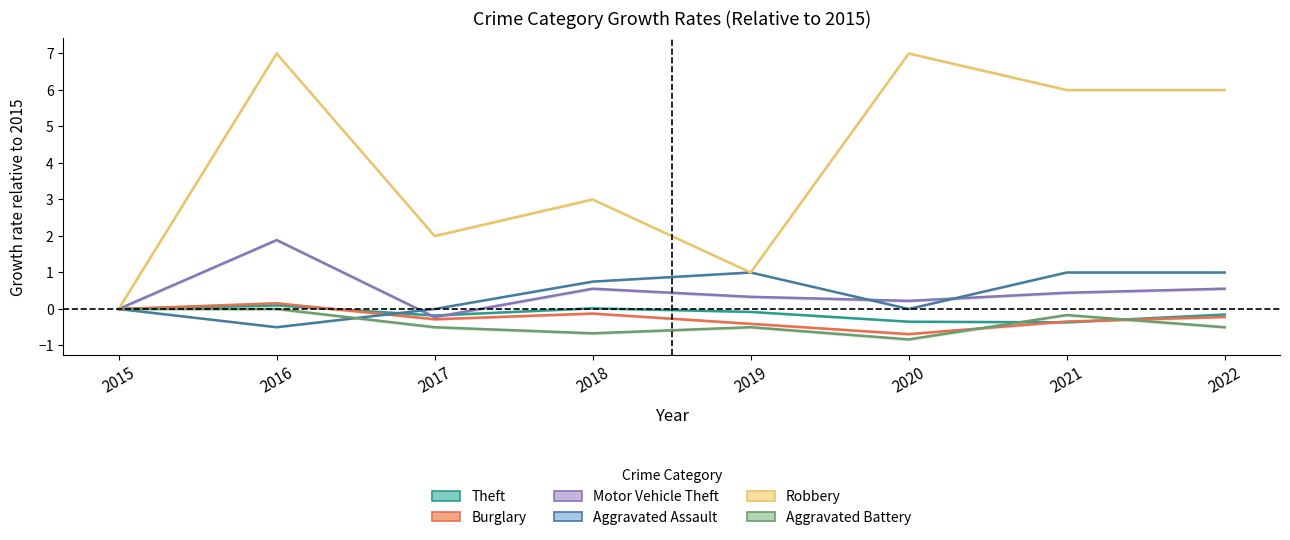

Reading left to right, extract all data points from this chart.

Theft: 2015=0.0	2016=0.1	2017=-0.2	2018=0.0	2019=-0.1	2020=-0.3	2021=-0.4	2022=-0.2
Burglary: 2015=0.0	2016=0.2	2017=-0.3	2018=-0.1	2019=-0.4	2020=-0.7	2021=-0.3	2022=-0.2
Motor Vehicle Theft: 2015=0.0	2016=1.9	2017=-0.2	2018=0.6	2019=0.3	2020=0.2	2021=0.4	2022=0.6
Aggravated Assault: 2015=0.0	2016=-0.5	2017=0.0	2018=0.8	2019=1.0	2020=0.0	2021=1.0	2022=1.0
Robbery: 2015=0.0	2016=7.0	2017=2.0	2018=3.0	2019=1.0	2020=7.0	2021=6.0	2022=6.0
Aggravated Battery: 2015=0.0	2016=0.0	2017=-0.5	2018=-0.7	2019=-0.5	2020=-0.8	2021=-0.2	2022=-0.5